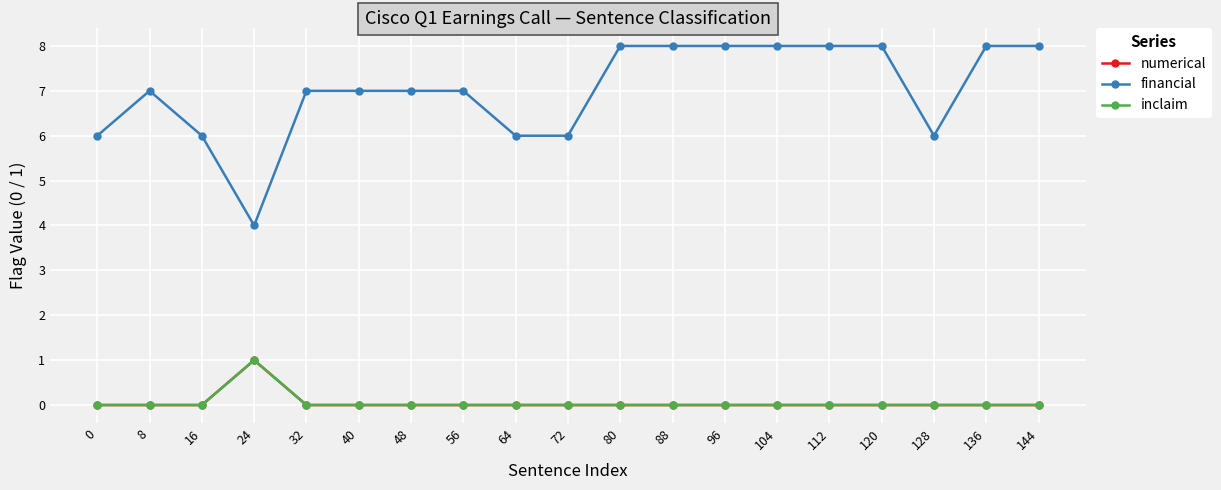

True or false: numerical and inclaim intersect in this chart.

False